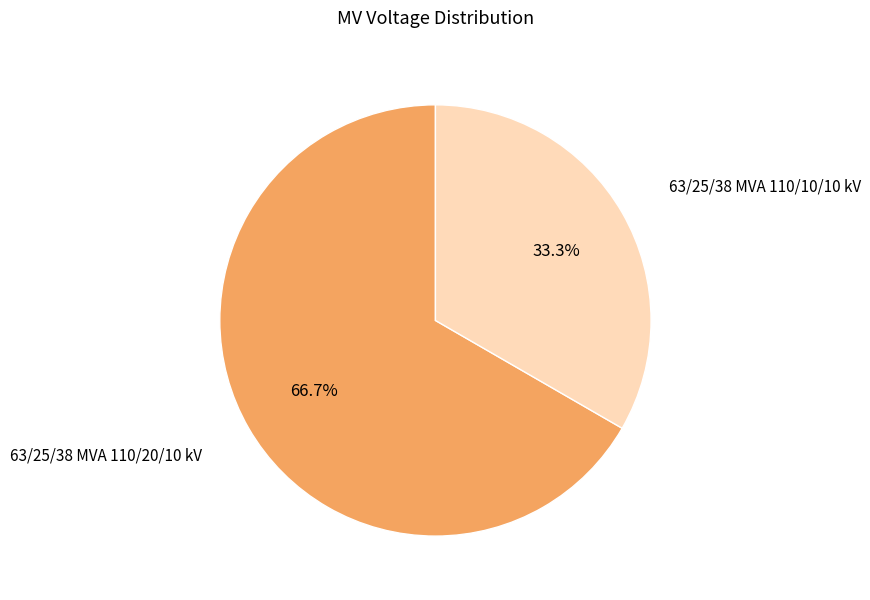

To the nearest percent, what is the difference between the largest and smallest slice percentages?

33%